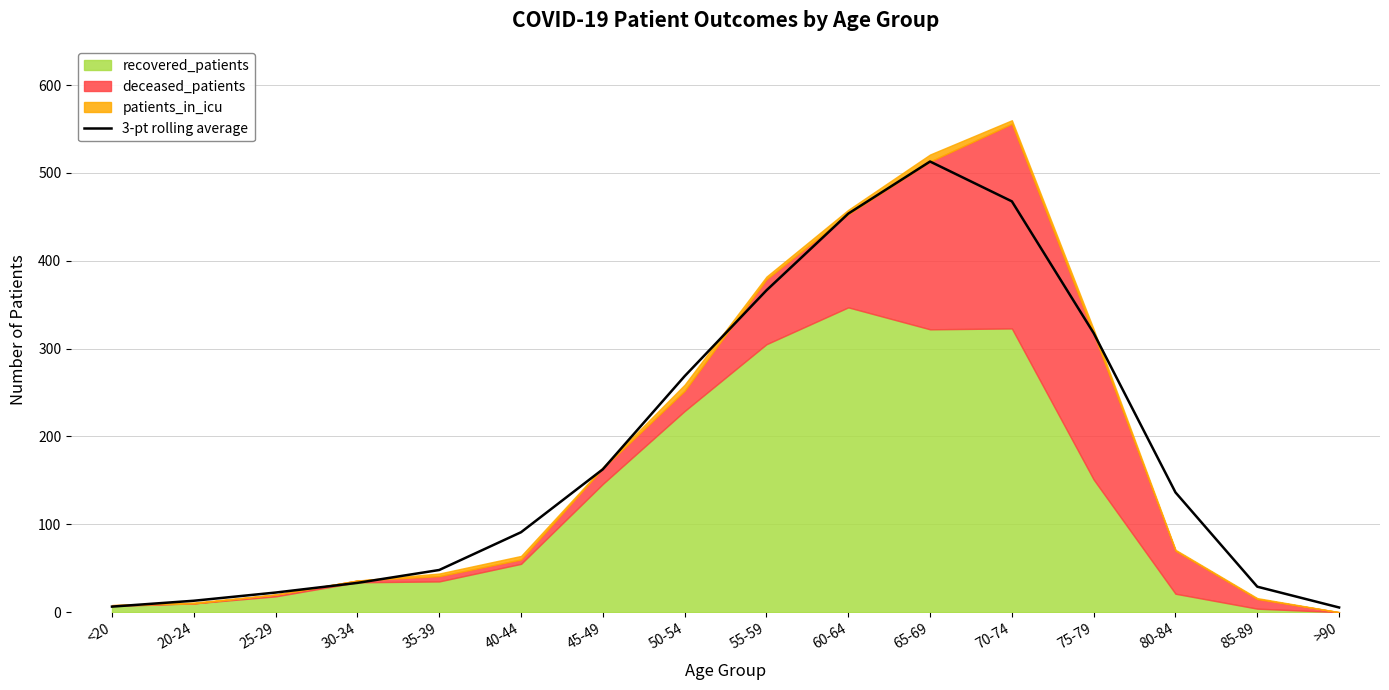

Between <20 and 35-39, which is larger?

35-39